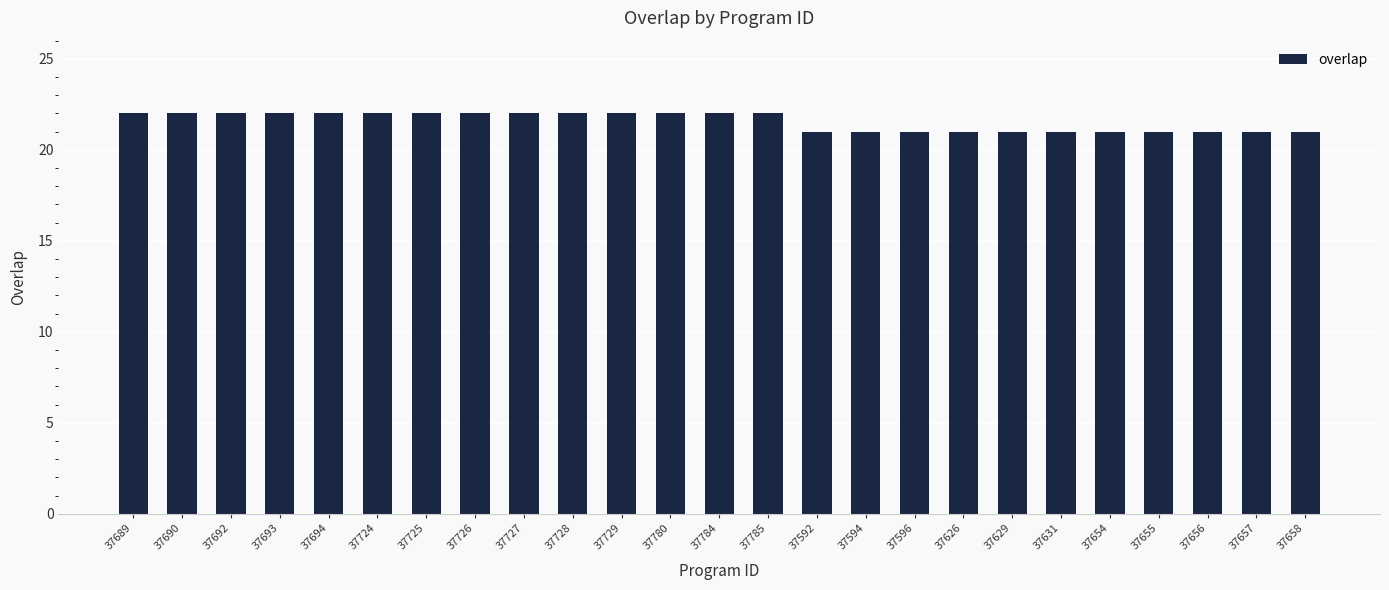

Which has a higher value, 37657 or 37694?

37694